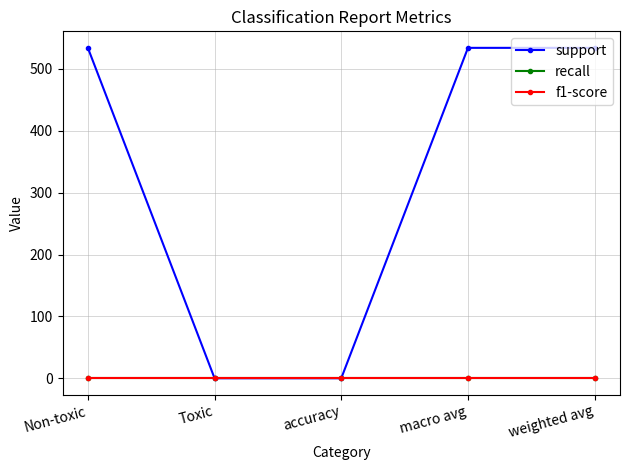

Reading left to right, list all the values displayed in this chart.

support: Non-toxic=534	Toxic=0	accuracy=0	macro avg=534	weighted avg=534
recall: Non-toxic=0	Toxic=0	accuracy=0	macro avg=0	weighted avg=0
f1-score: Non-toxic=0	Toxic=0	accuracy=0	macro avg=0	weighted avg=0